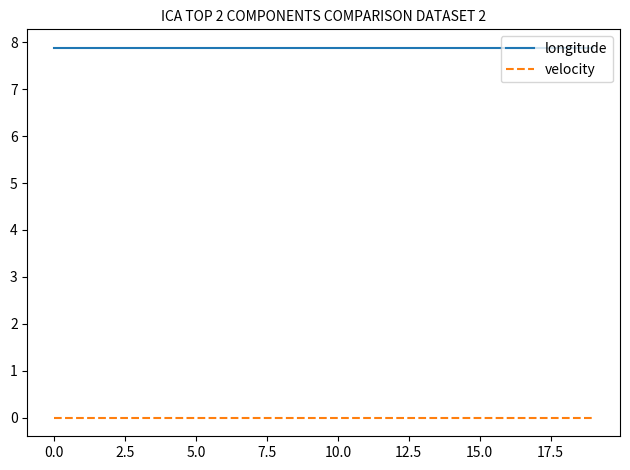

True or false: velocity and longitude cross at least once.

False